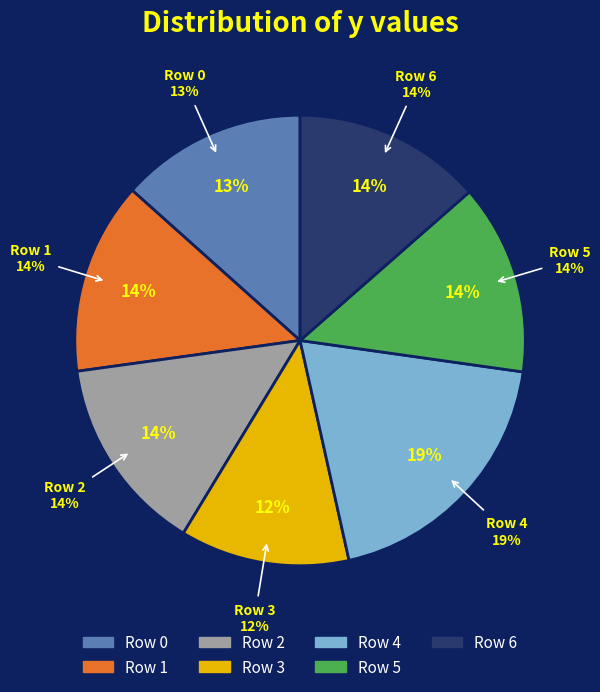

Does 6 account for over 50% of the chart?

No